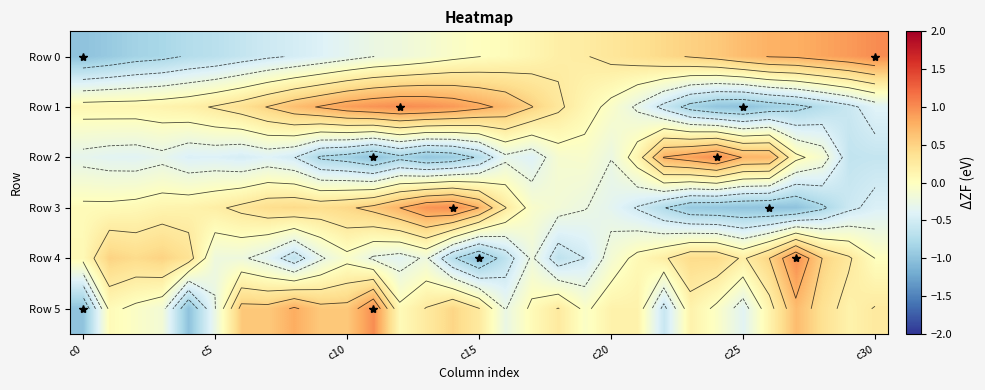

At which category is the sum across all series the highest?

11